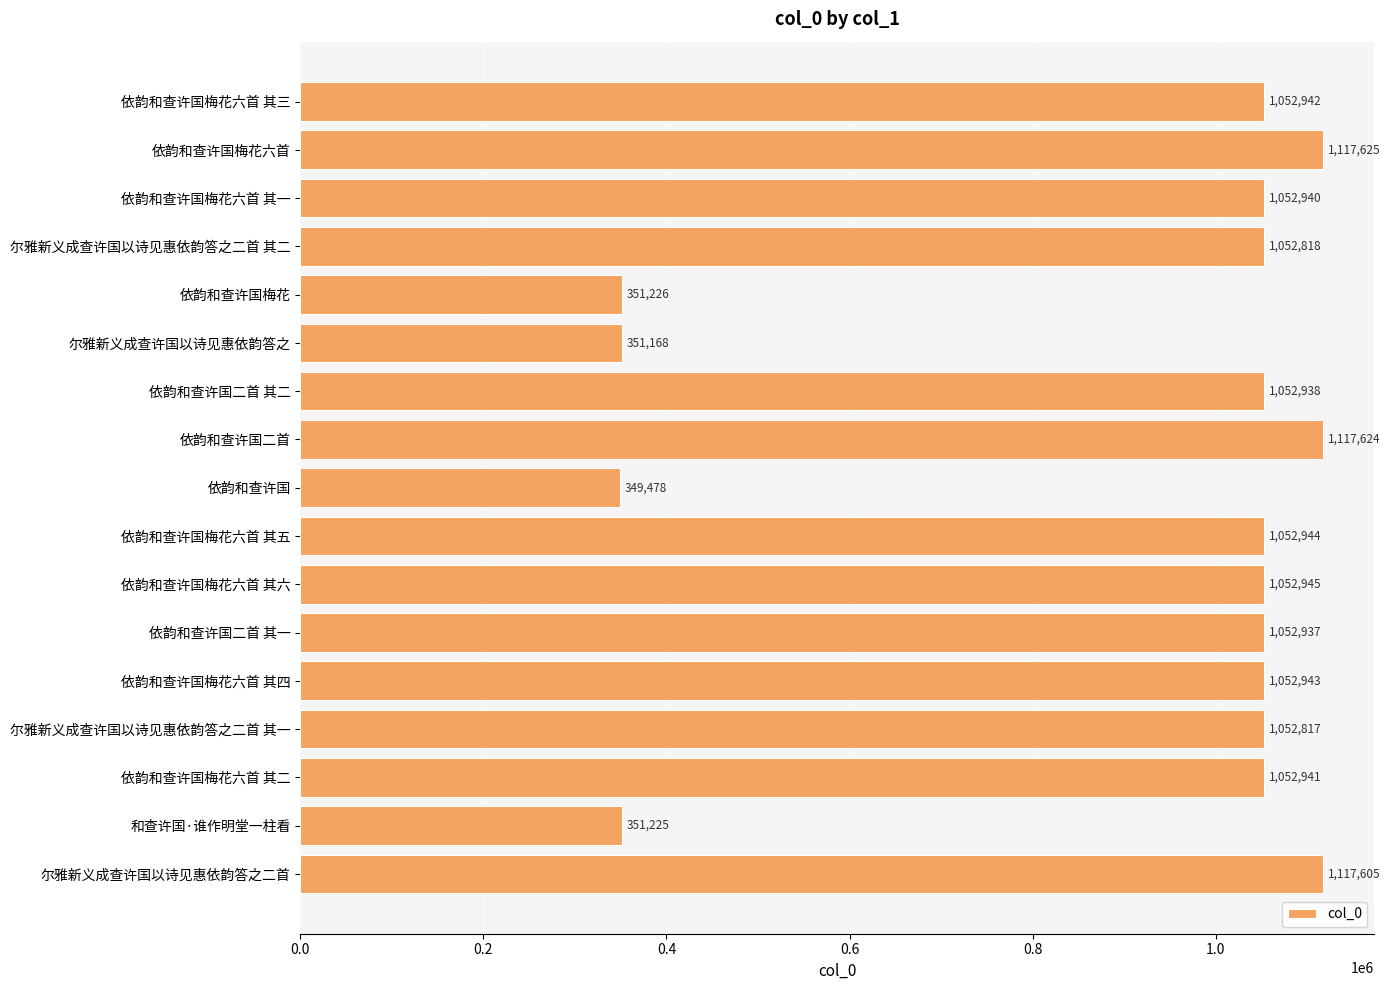

Rank the categories by value from highest to lowest.

依韵和查许国梅花六首, 依韵和查许国二首, 尔雅新义成查许国以诗见惠依韵答之二首, 依韵和查许国梅花六首 其六, 依韵和查许国梅花六首 其五, 依韵和查许国梅花六首 其四, 依韵和查许国梅花六首 其三, 依韵和查许国梅花六首 其二, 依韵和查许国梅花六首 其一, 依韵和查许国二首 其二, 依韵和查许国二首 其一, 尔雅新义成查许国以诗见惠依韵答之二首 其二, 尔雅新义成查许国以诗见惠依韵答之二首 其一, 依韵和查许国梅花, 和查许国·谁作明堂一柱看, 尔雅新义成查许国以诗见惠依韵答之, 依韵和查许国